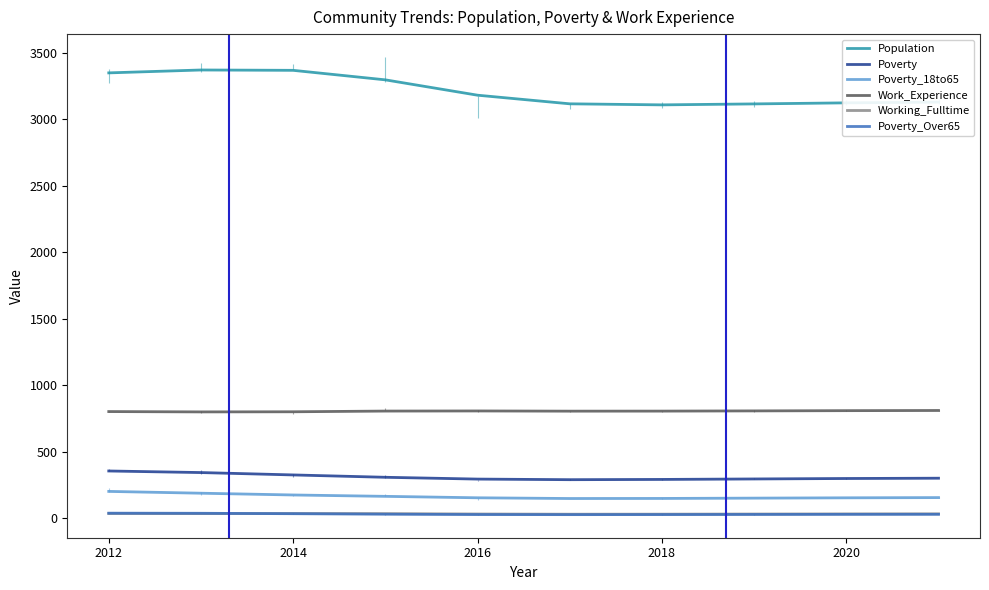

In Work_Experience, how many points are lower than both neighbors (excluding endpoints)?

2